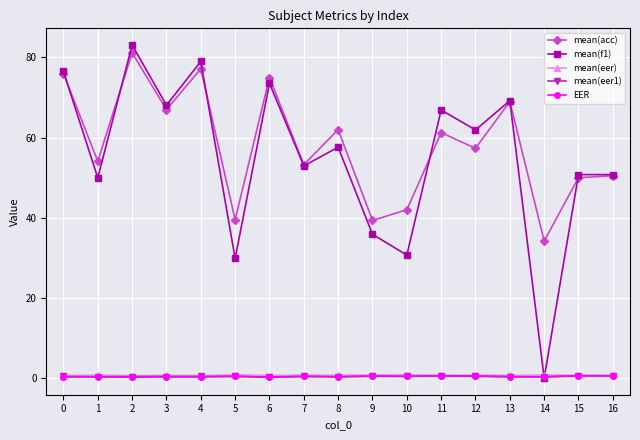

What is the difference between the maximum and second lowest values in the EER series?

0.4